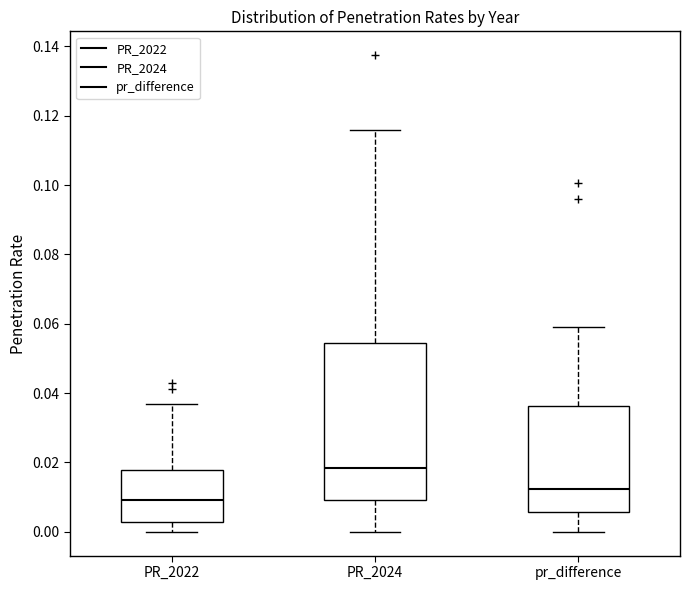

Reading left to right, transcribe this box plot: for each box, give where its median line is, the range the box spans, and where its two whiskers end, as read against the y-axis. The values are not printed on the chart, so give them approximately, as read against the axis.

PR_2022: median 0.010, box 0.002 to 0.018, whiskers 0.000 to 0.036
PR_2024: median 0.018, box 0.010 to 0.054, whiskers 0.000 to 0.116
pr_difference: median 0.012, box 0.006 to 0.036, whiskers 0.000 to 0.060